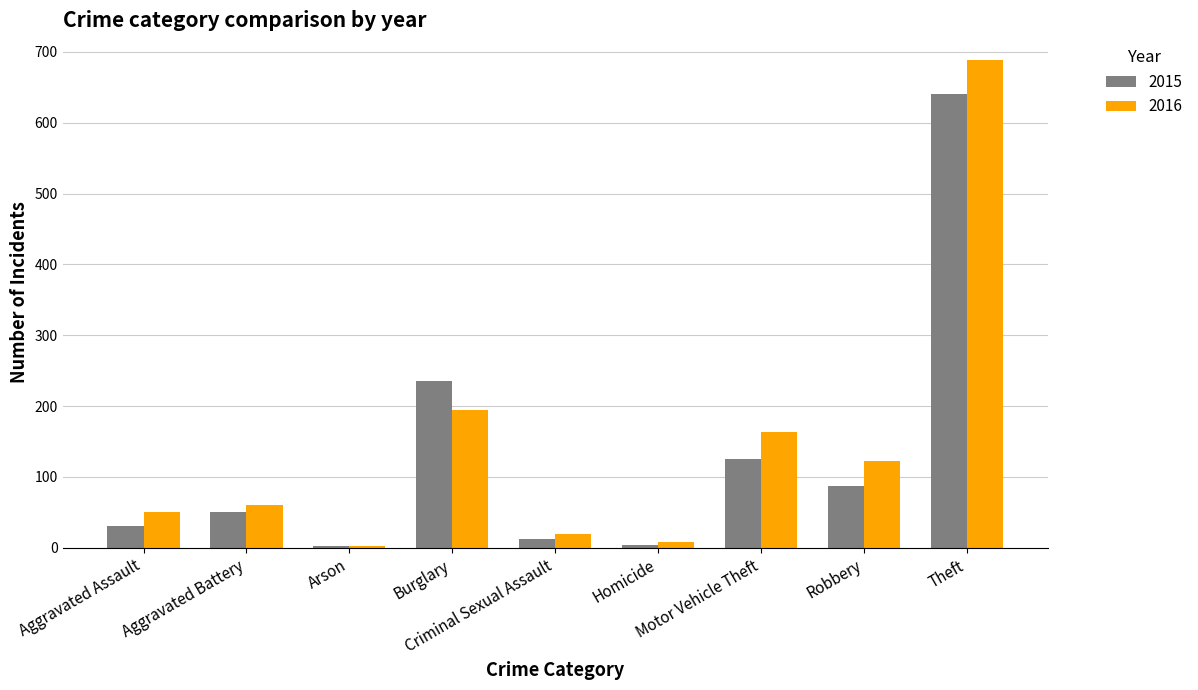

What is the total value across all series at Burglary?

430